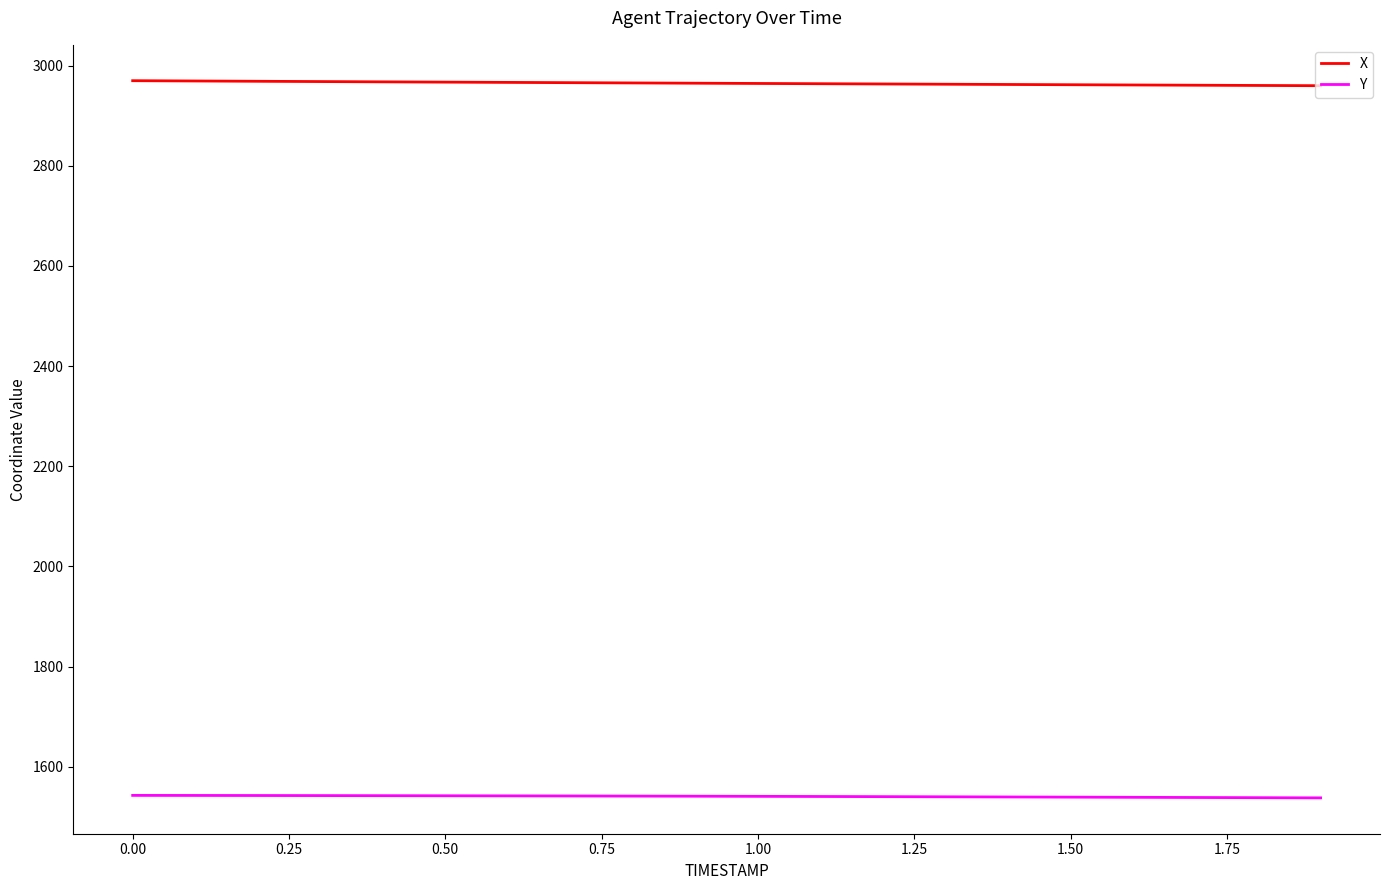

What is the difference between the second highest and minimum values in the Y series?

4.8